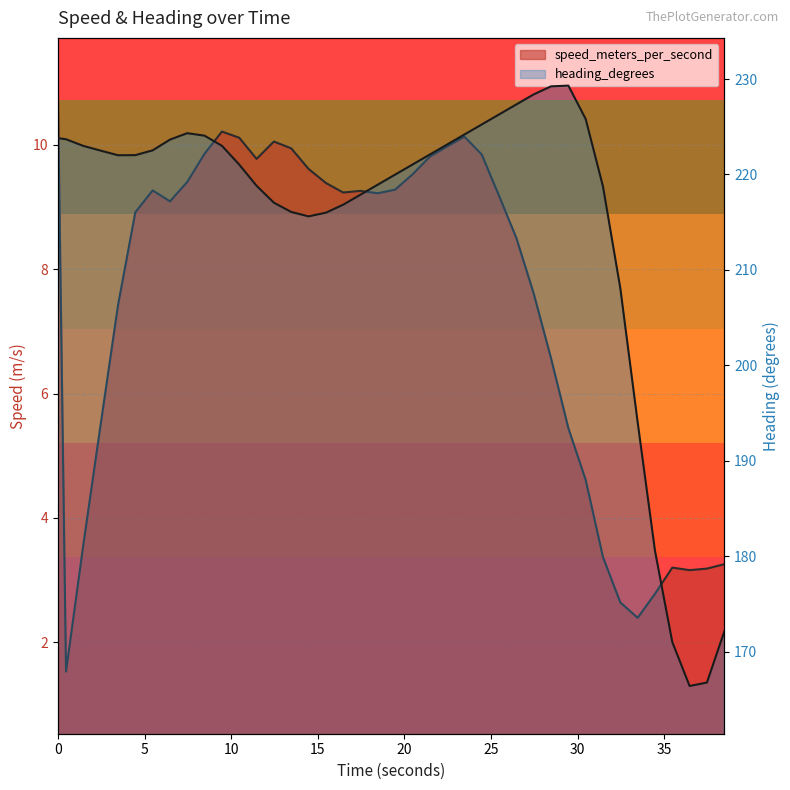

Does the chart display data point markers on the line(s)?

No